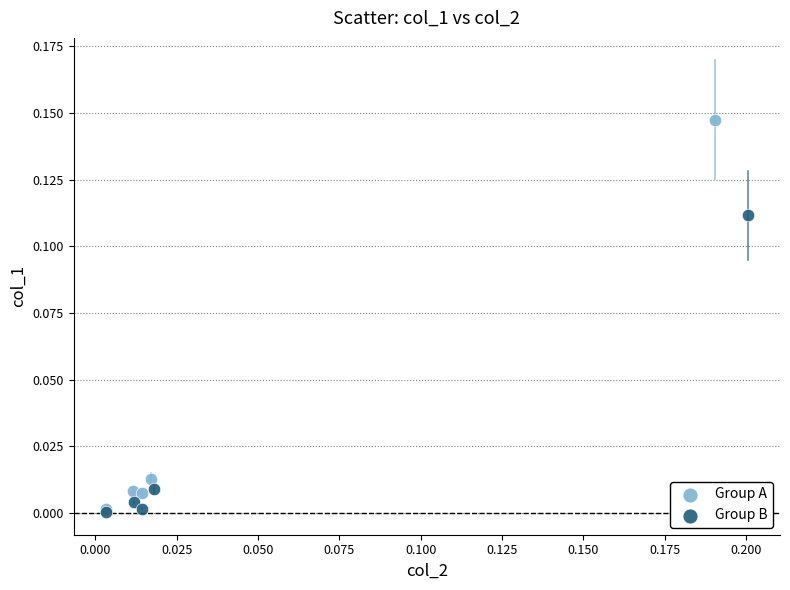

Which series reaches the maximum Y coordinate?

Group A